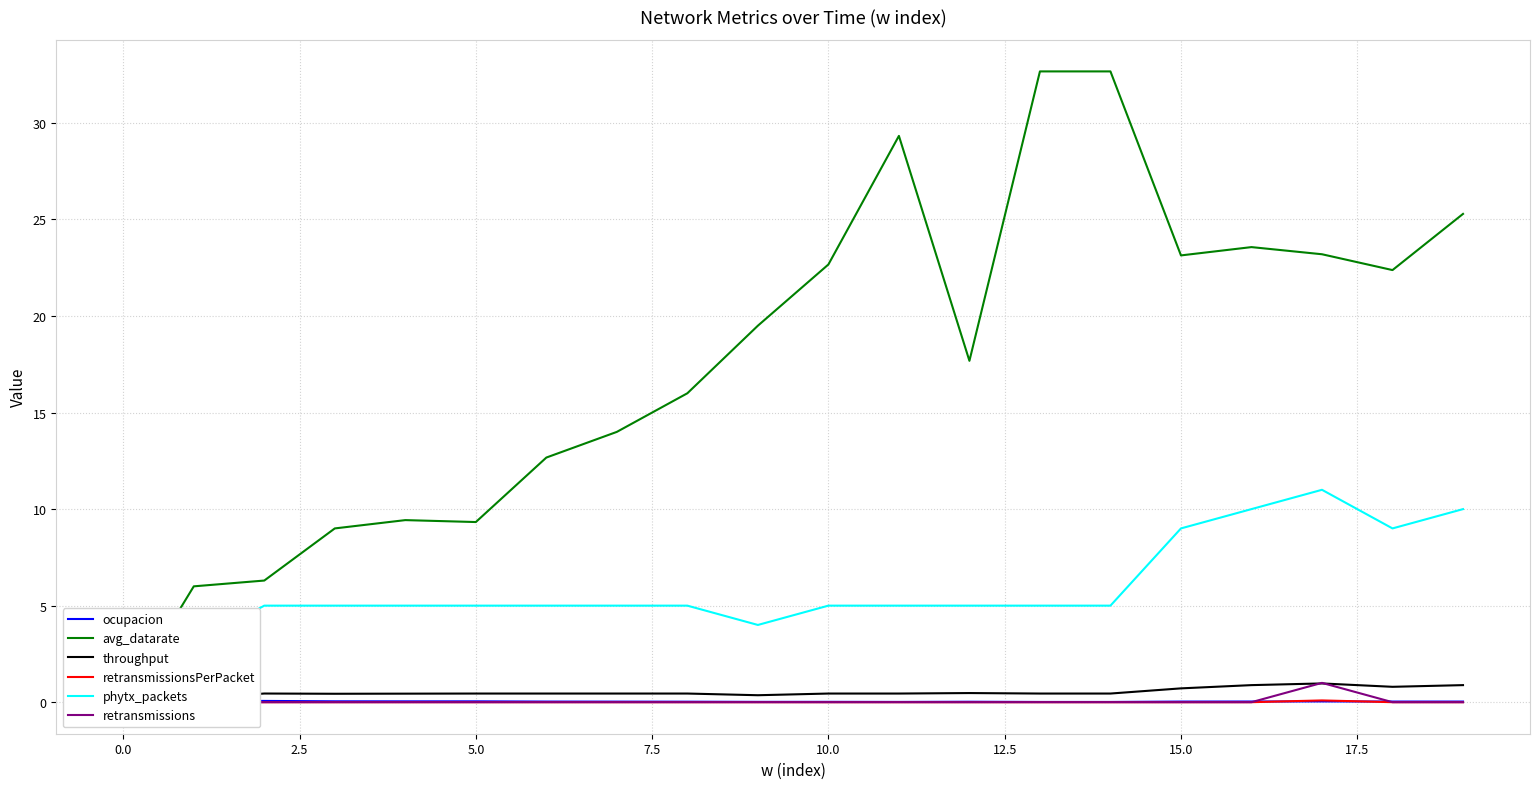

Does the chart have visible grid lines?

Yes